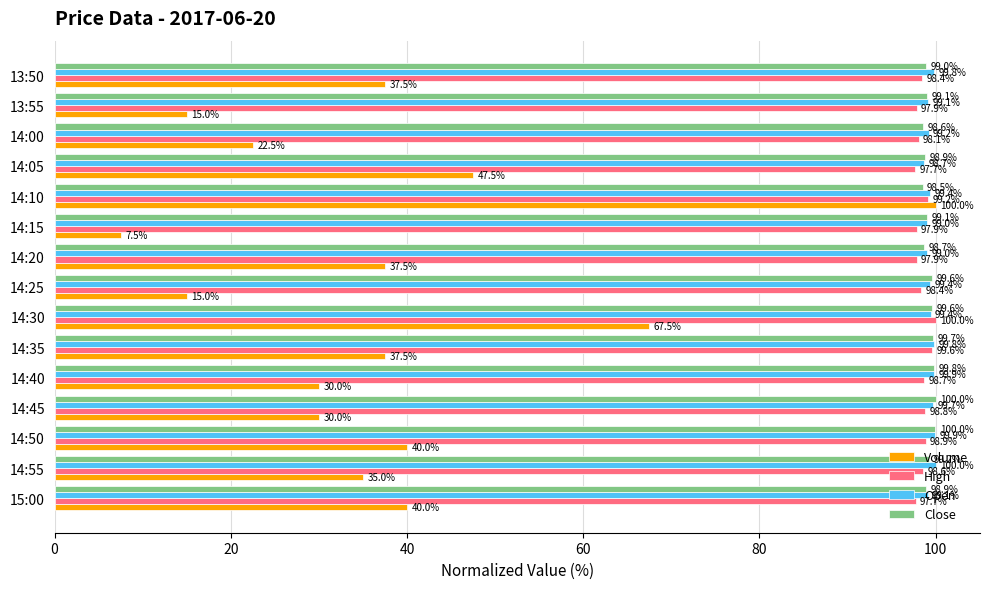

Which series has the largest range (max minus min)?

Volume